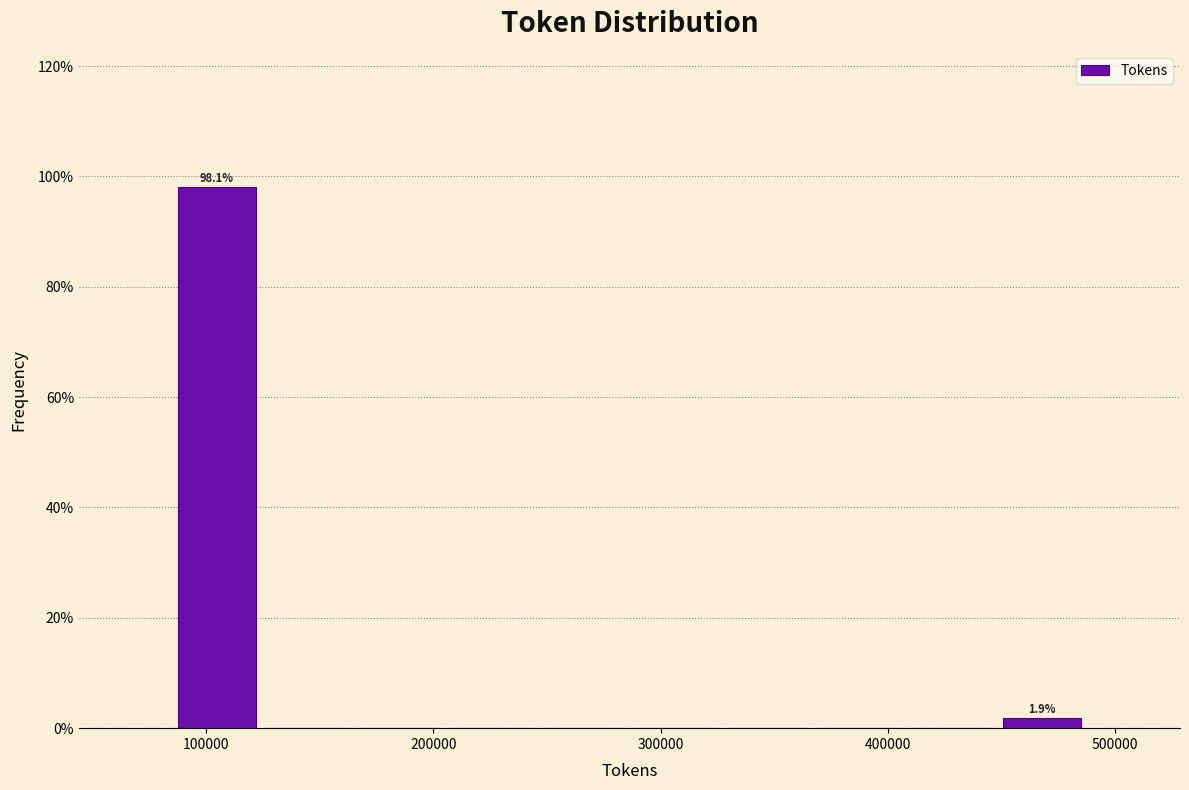

Which range on the x-axis has the tallest bar?

80000 to 120000